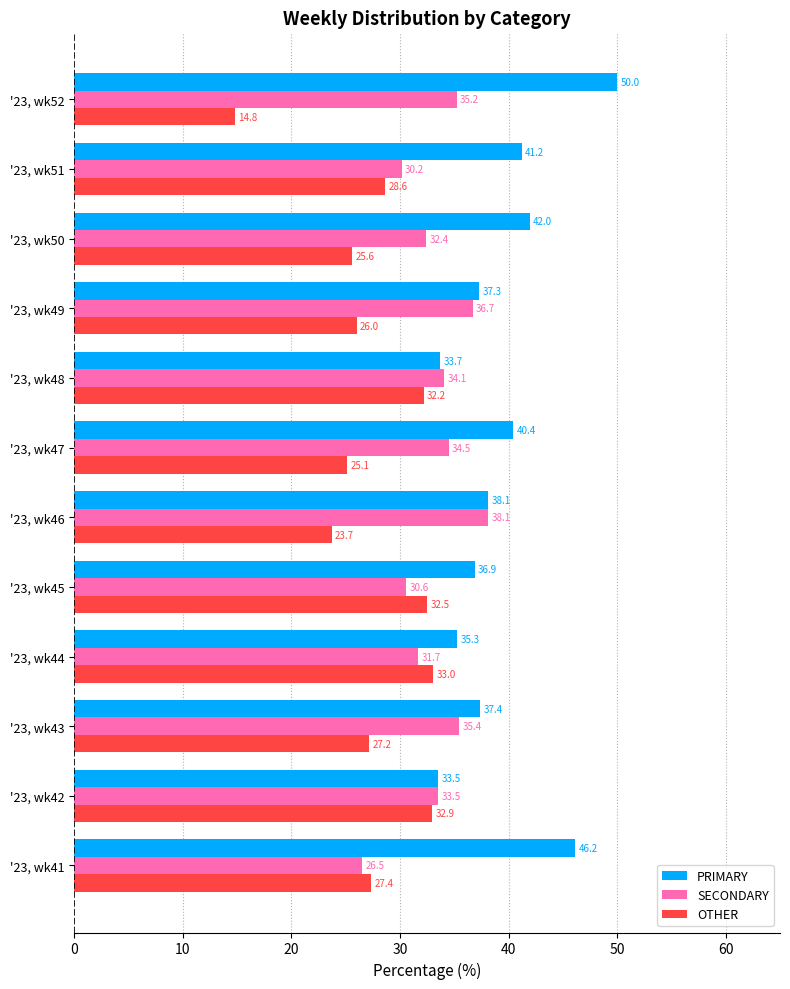

Rank the series by their maximum value, from lowest to highest.

OTHER, SECONDARY, PRIMARY